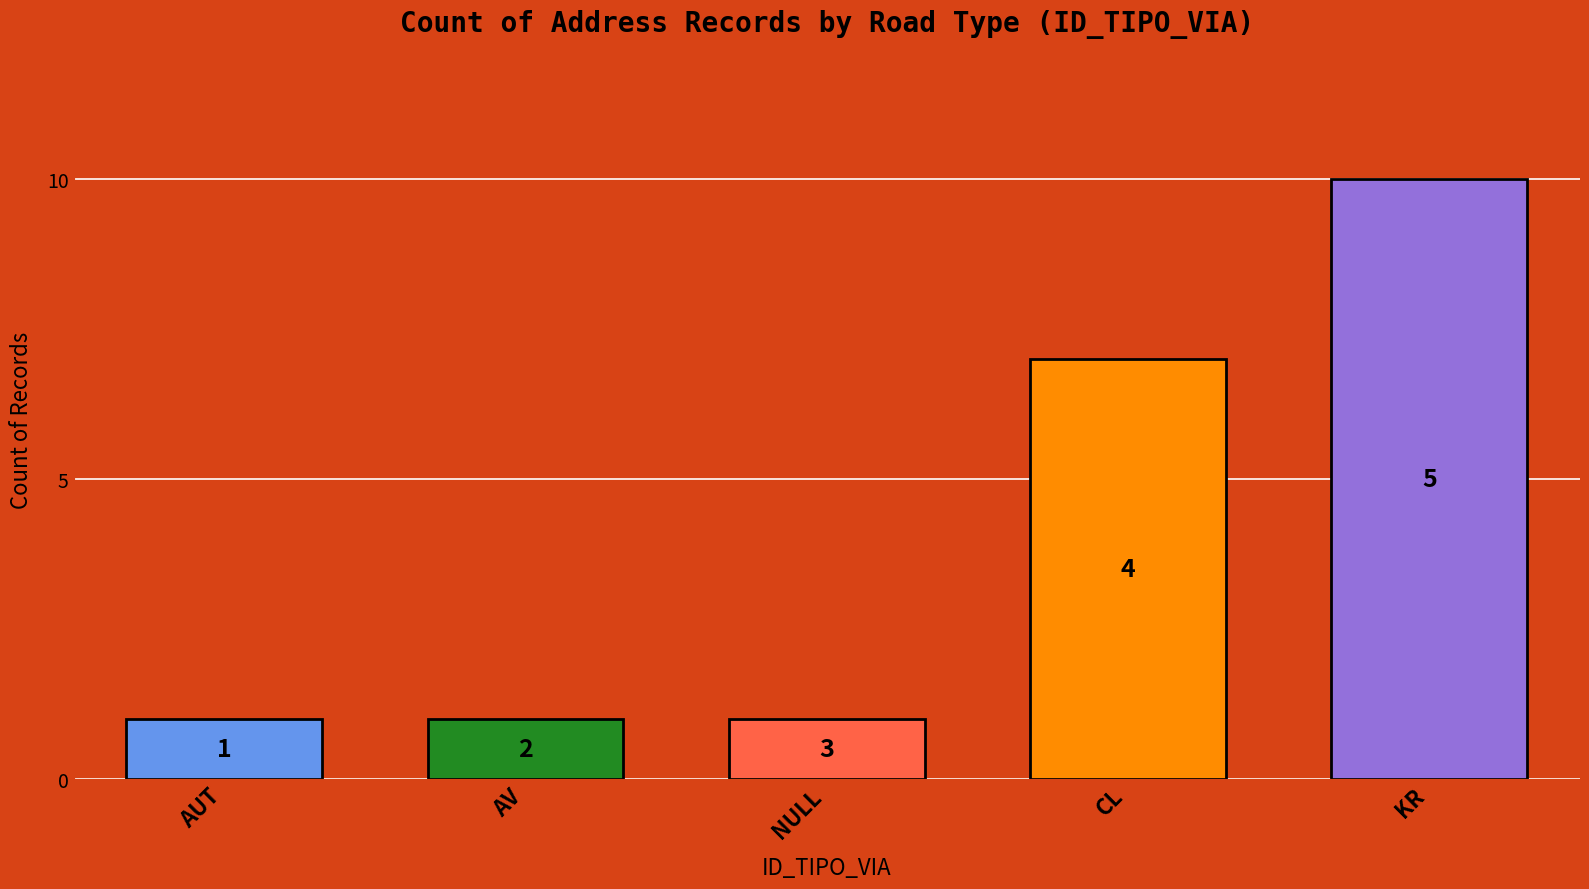

Are the bars horizontal?

No